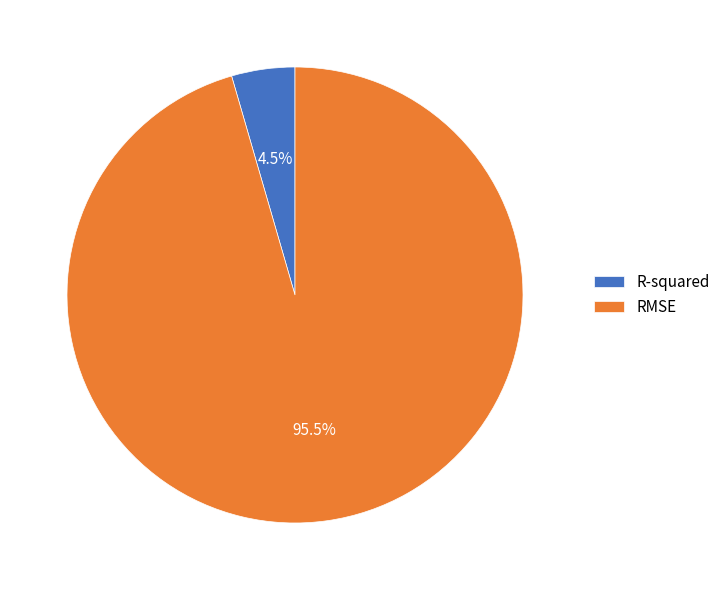

Rank the categories by value from lowest to highest.

R-squared, RMSE